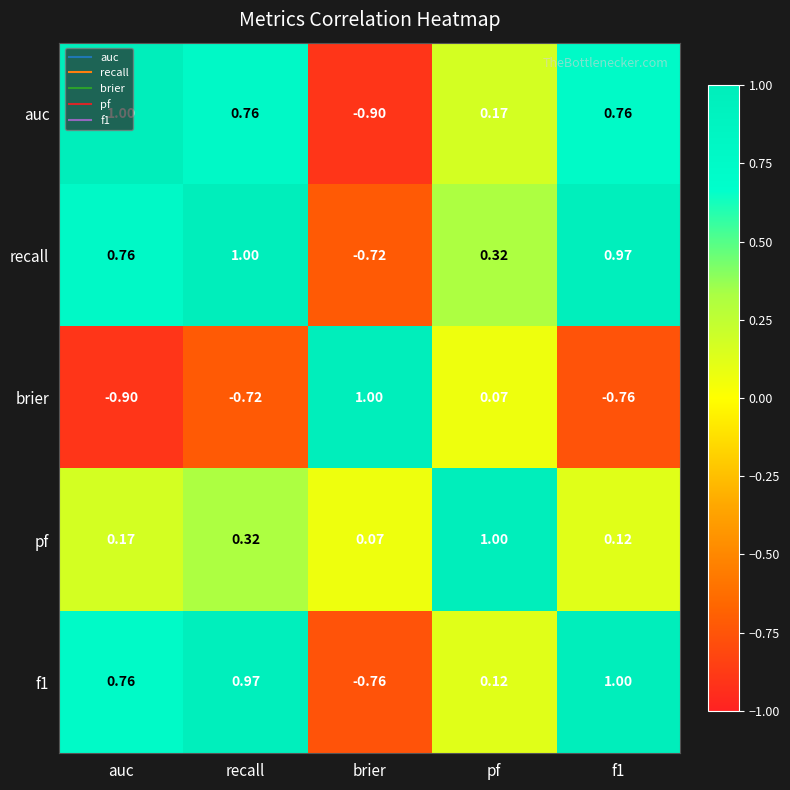

Which series has the largest total across all categories?

recall